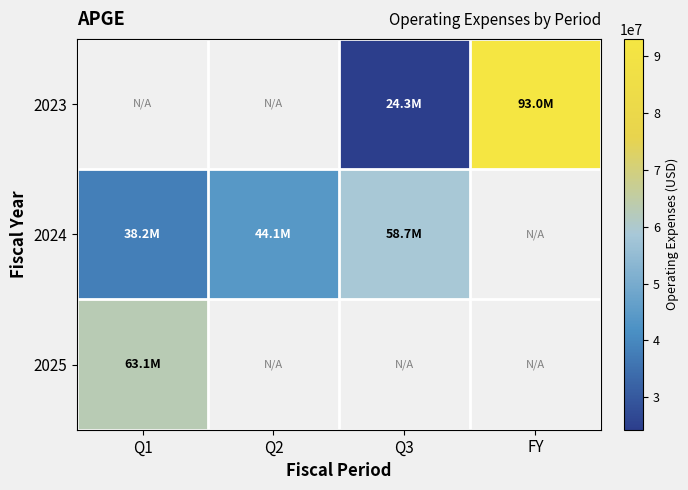

At which category does the chart reach its minimum across all series?

Q3